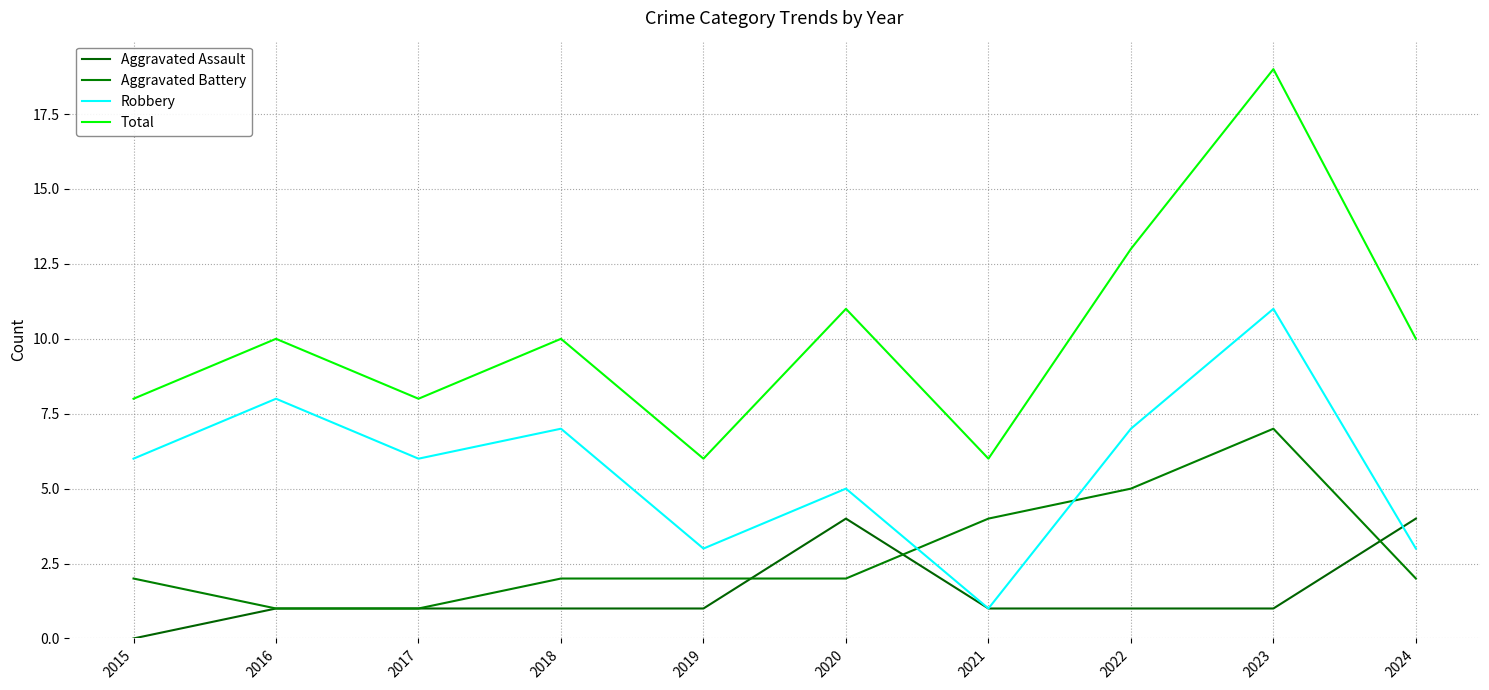

At which category is the sum across all series the highest?

2023